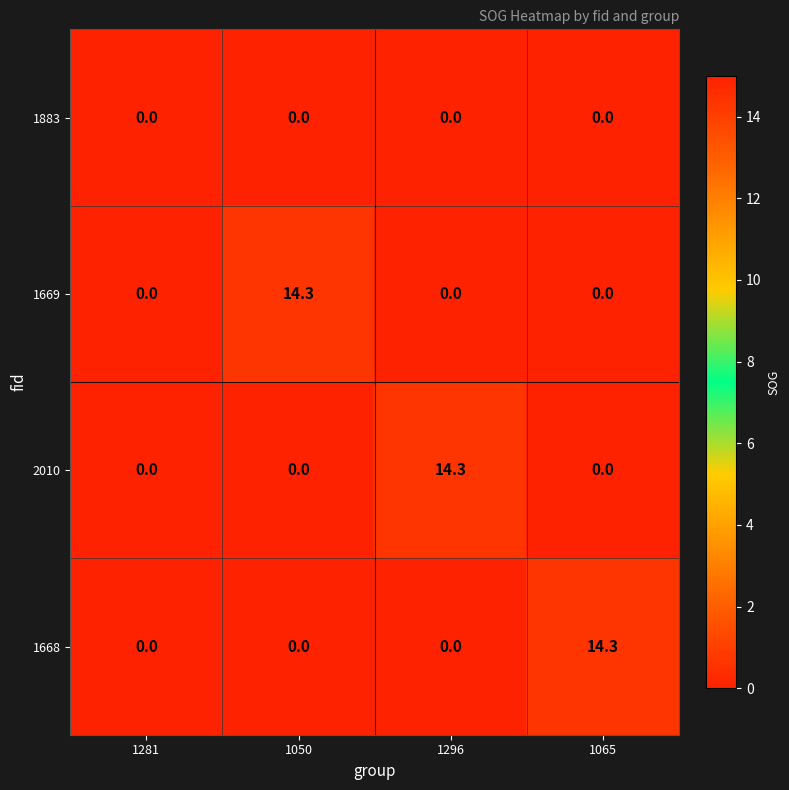

The 1669 series shows 0.0 at 1281. True or false?

True